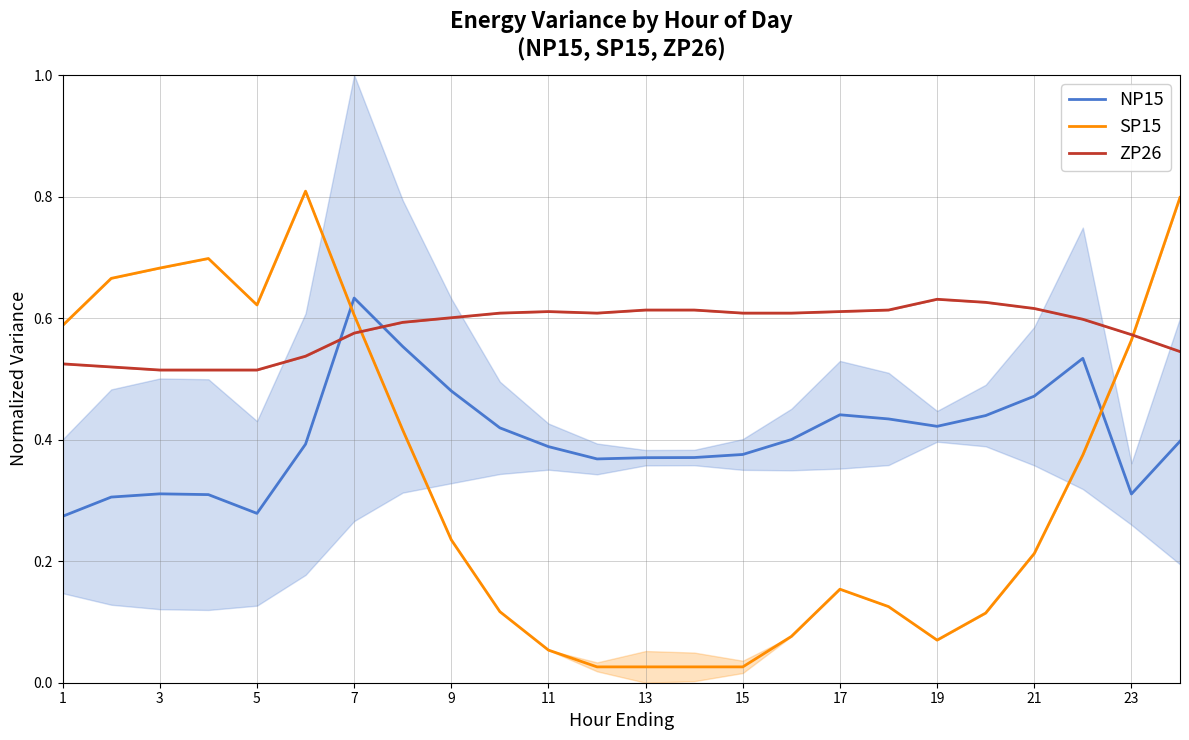

How many NP15 values are between 0 and 1?

24